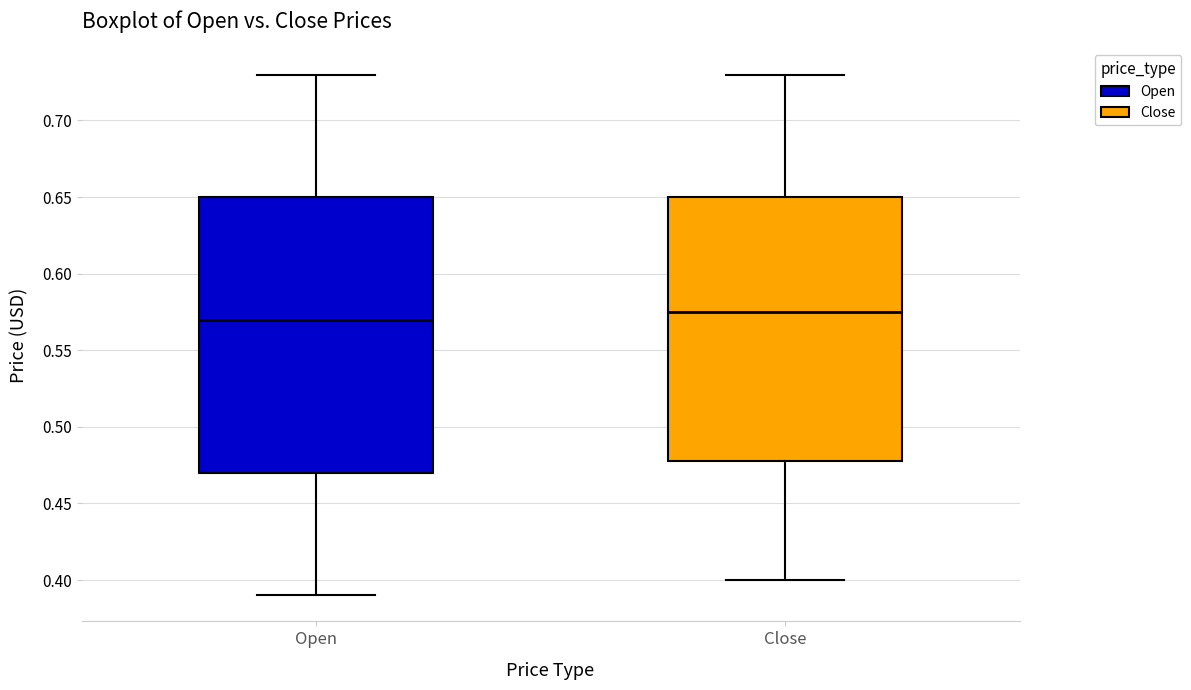

Reading left to right, transcribe this box plot: for each box, give where its median line is, the range the box spans, and where its two whiskers end, as read against the y-axis. The values are not printed on the chart, so give them approximately, as read against the axis.

Open: median 0.570, box 0.470 to 0.650, whiskers 0.390 to 0.730
Close: median 0.575, box 0.480 to 0.650, whiskers 0.400 to 0.730